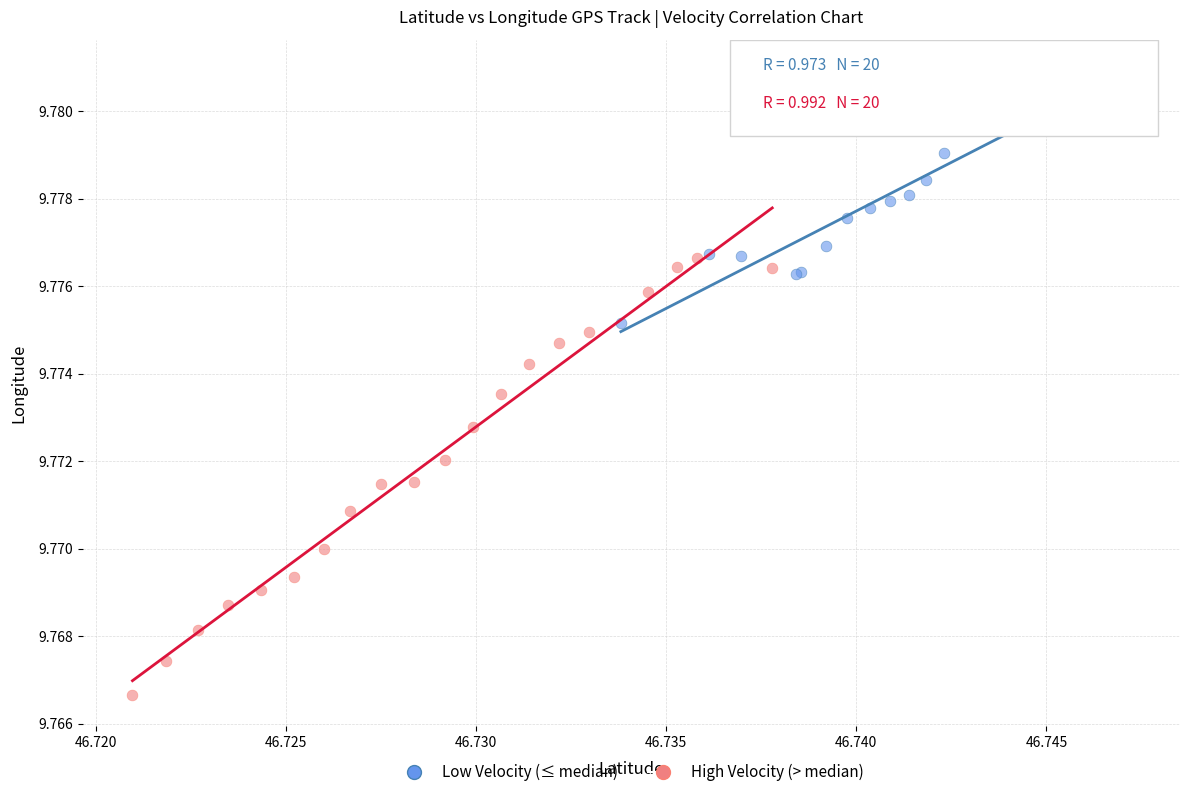

What are all the series names shown in the legend?

Low Velocity (≤ median), High Velocity (> median)